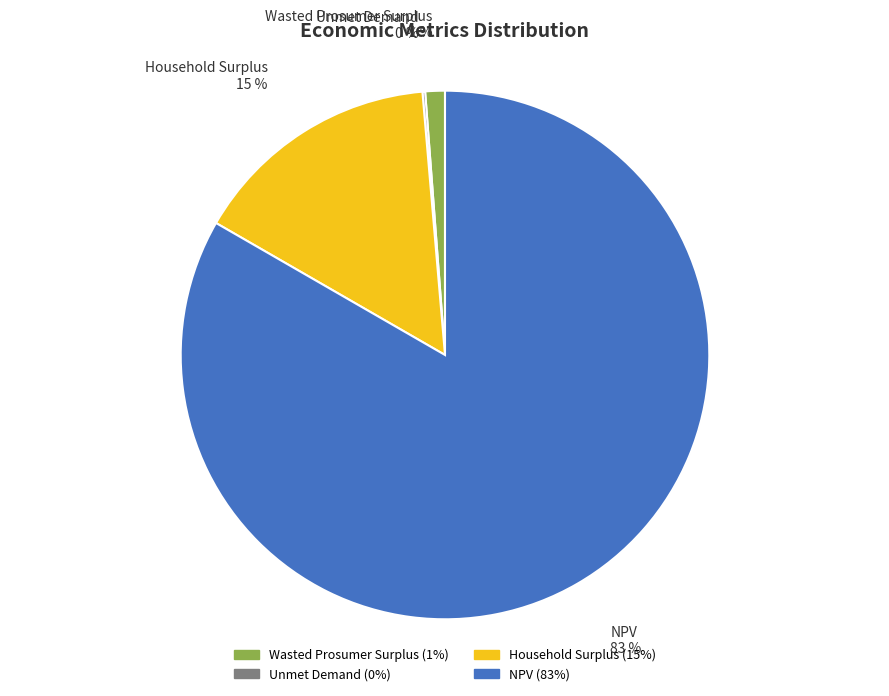

Is Household Surplus the majority of the pie?

No